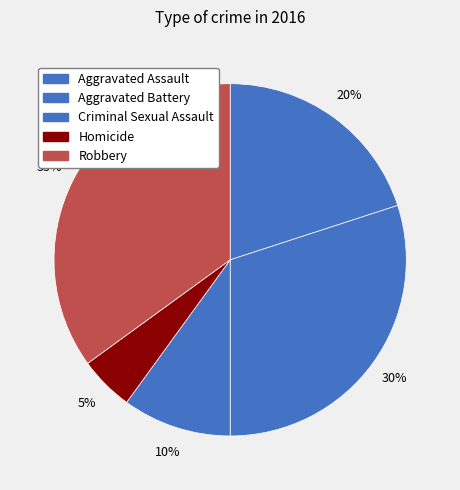

Between Robbery and Aggravated Assault, which is larger?

Robbery